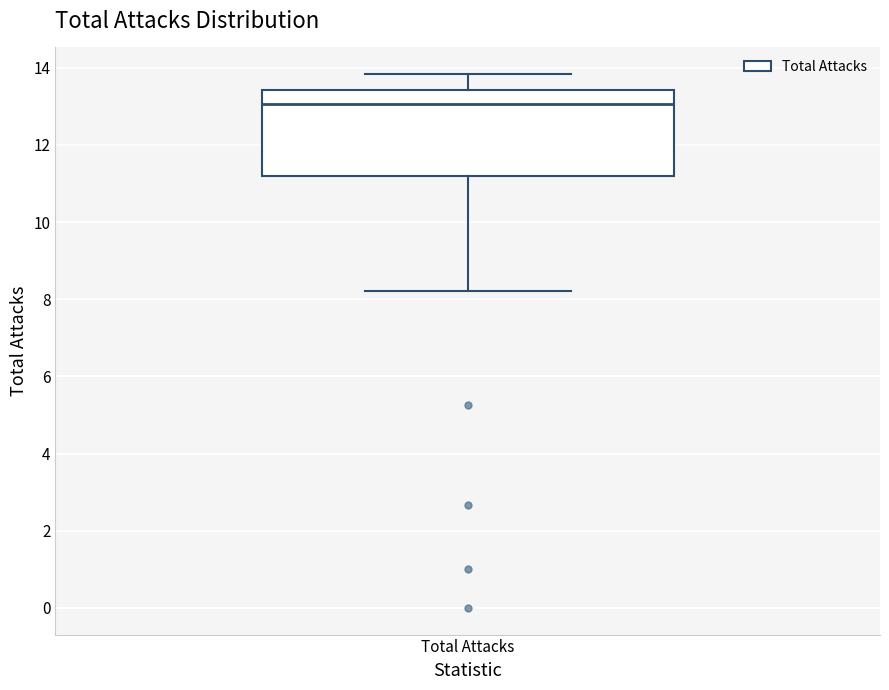

Where does the lower whisker of the box for Total Attacks end on the y-axis? The values are not printed on the chart, so give them approximately, as read against the axis.

8.2